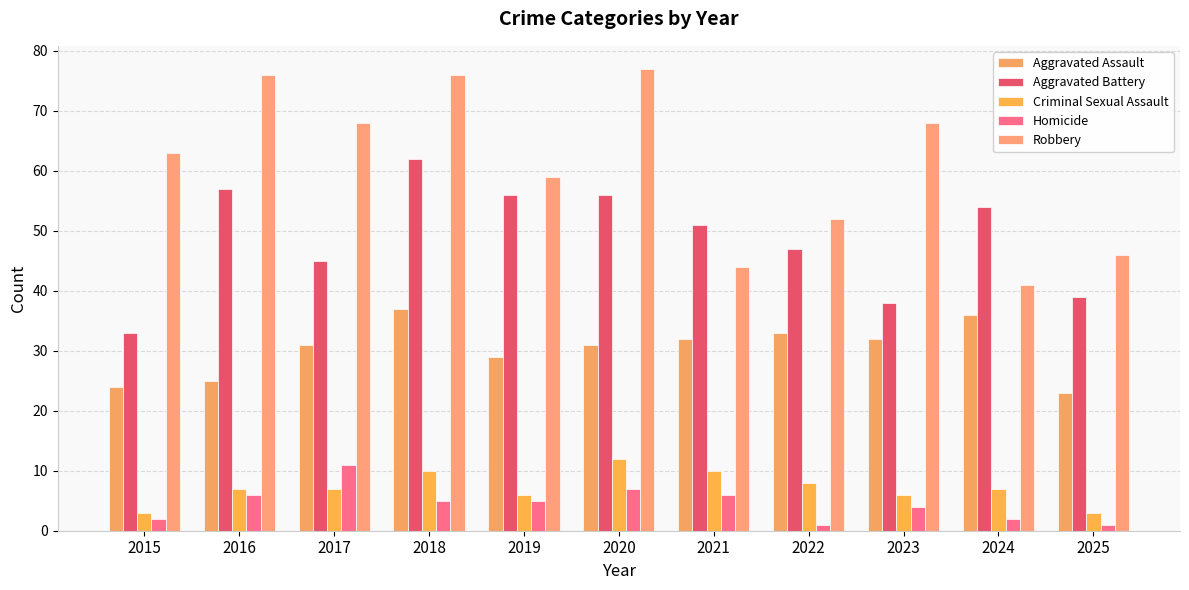

At which label is Aggravated Battery closest to 47?

2022